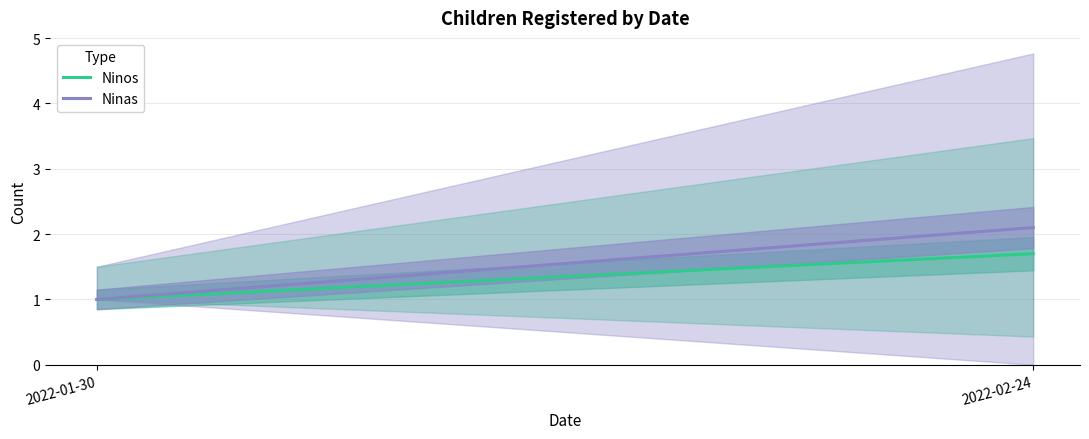

Between 2022-02-24 and 2022-01-30, which is larger?

2022-02-24